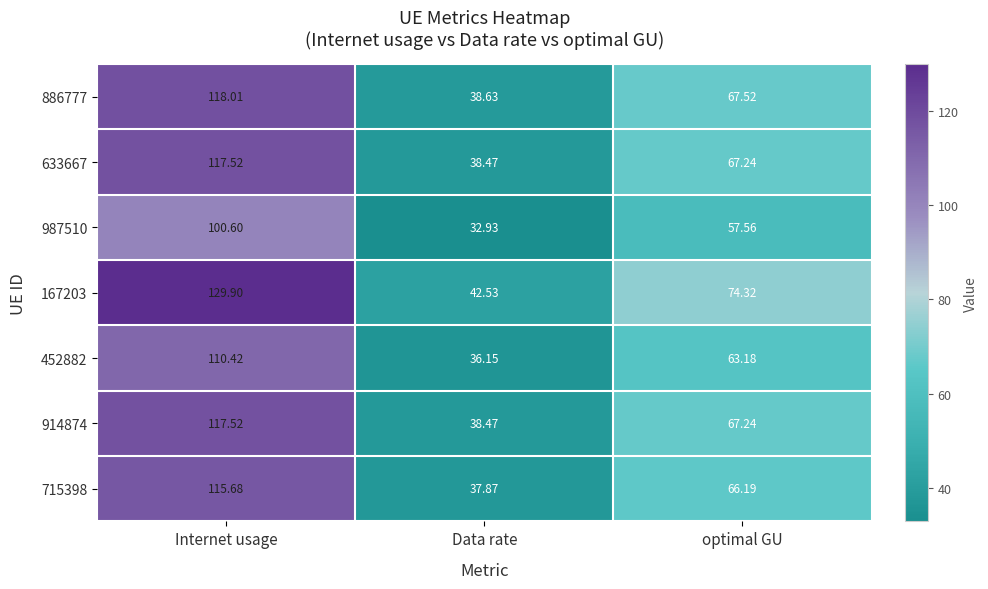

Rank the categories by 633667 value from highest to lowest.

Internet usage, optimal GU, Data rate